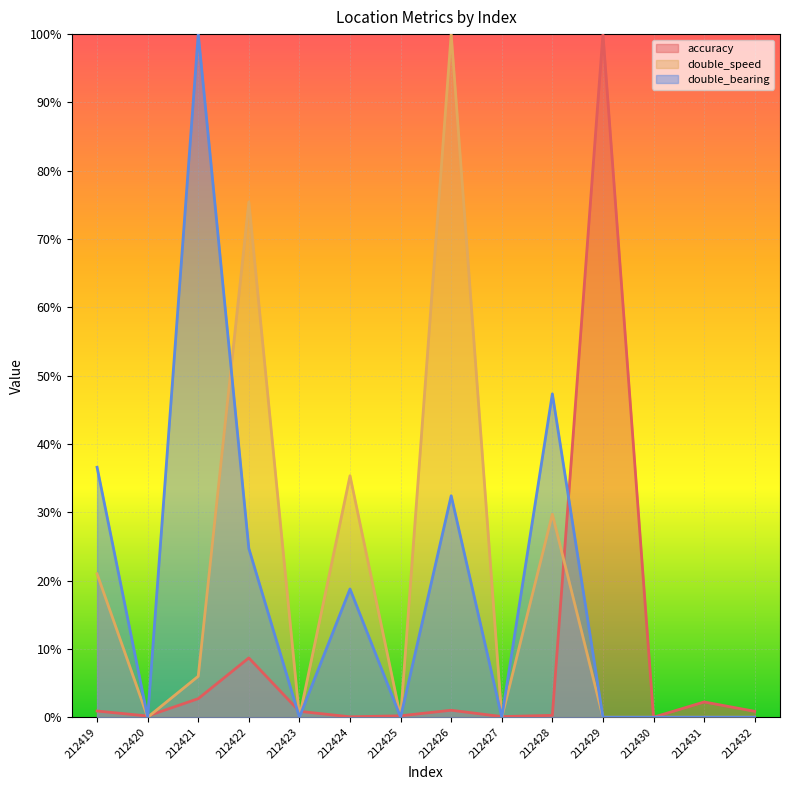

How many distinct data groups are displayed?

3